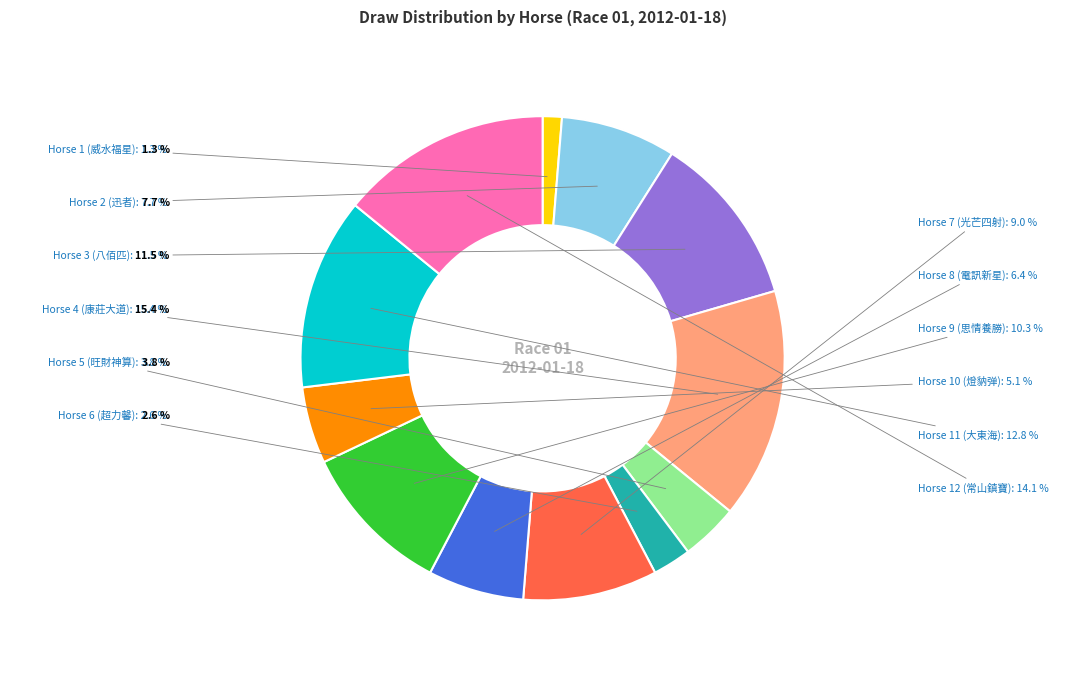

To the nearest percent, what is the average slice percentage?

8%